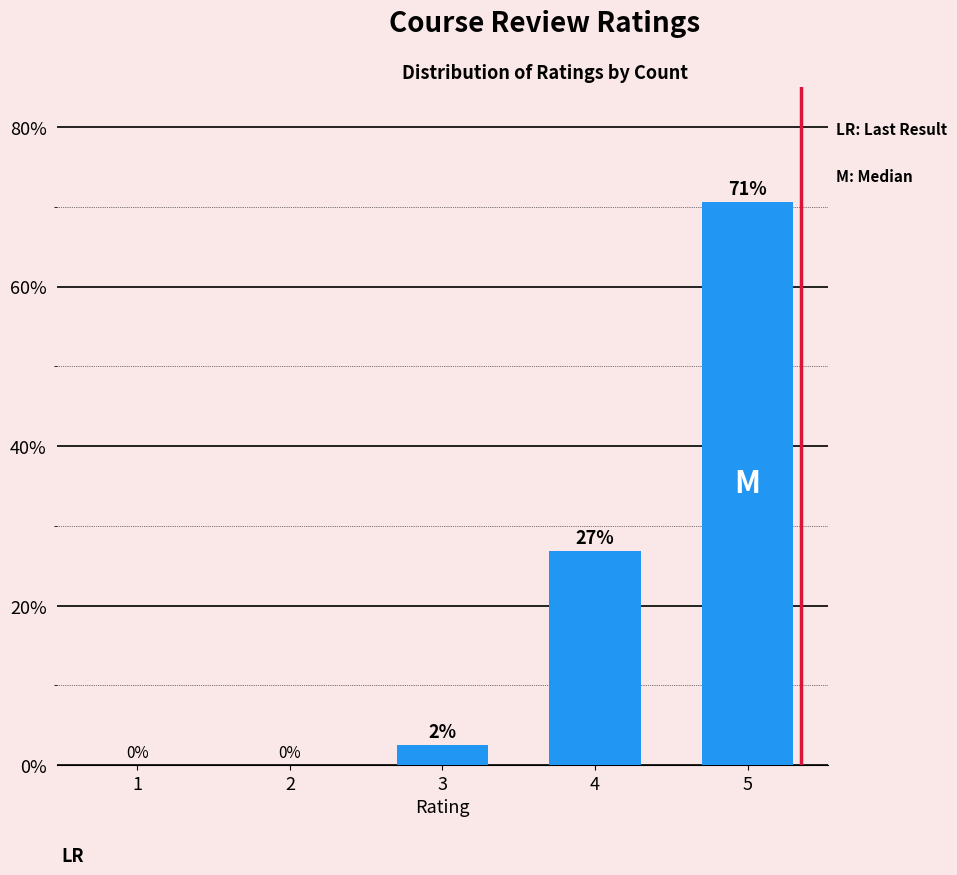

The value at 2 is -40.4. True or false?

False